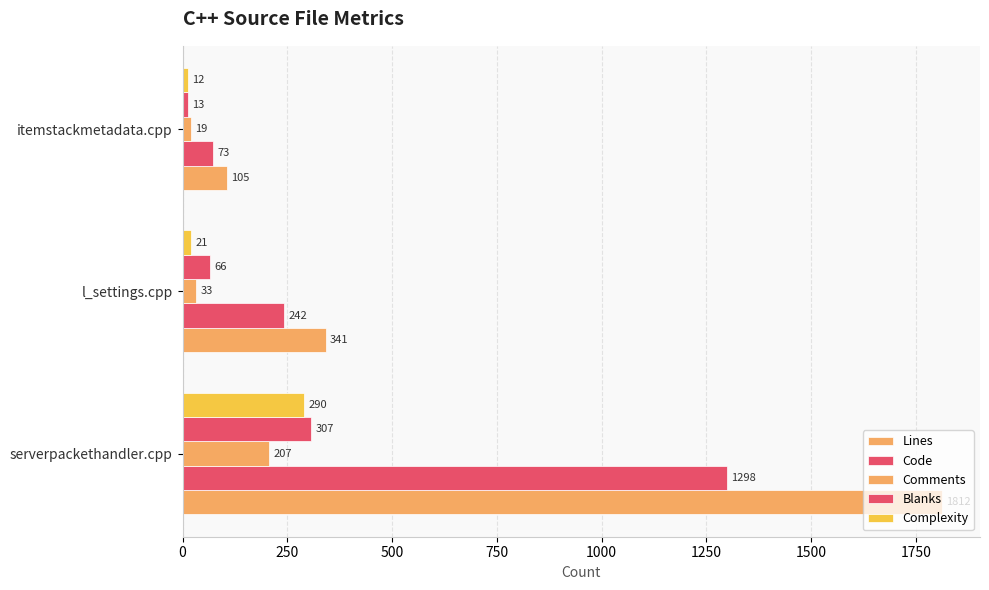

What is the smallest value displayed?

12